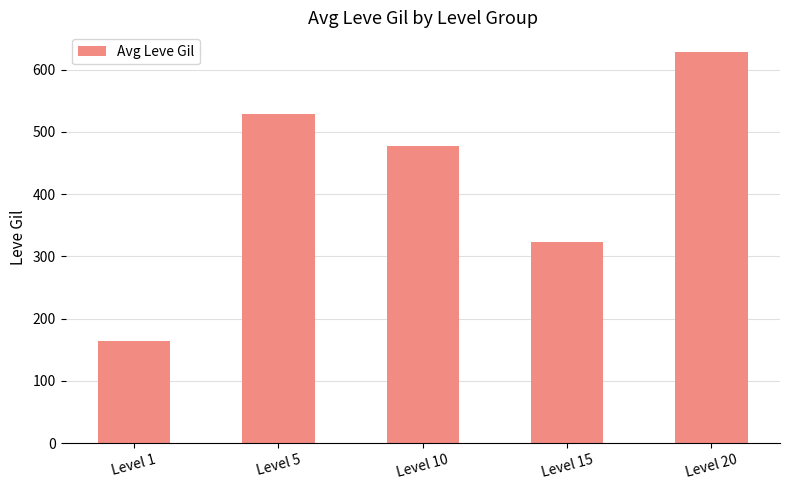

Which label corresponds to the largest value in the chart?

Level 20